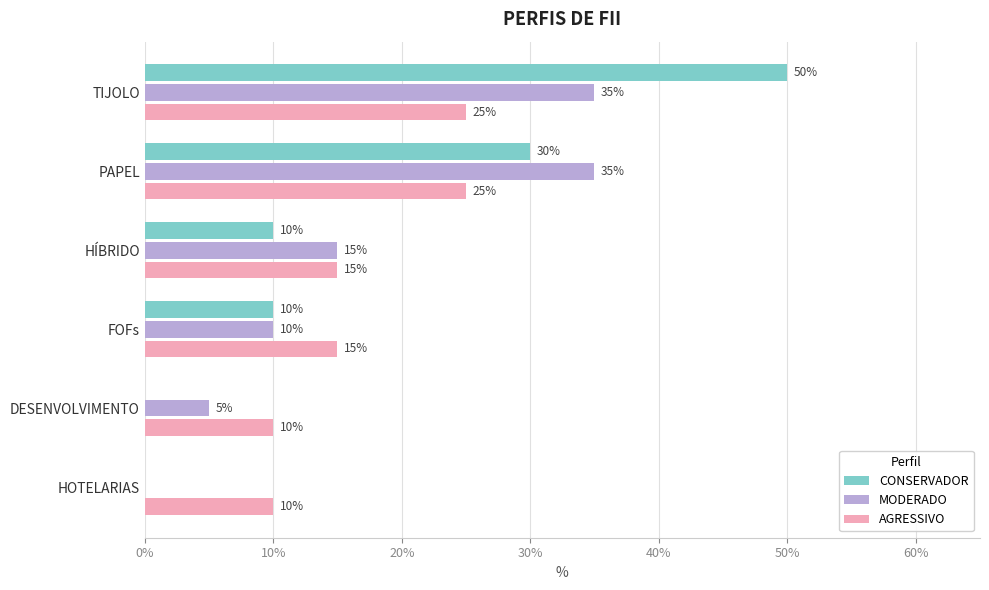

What are all the series names shown in the legend?

CONSERVADOR, MODERADO, AGRESSIVO